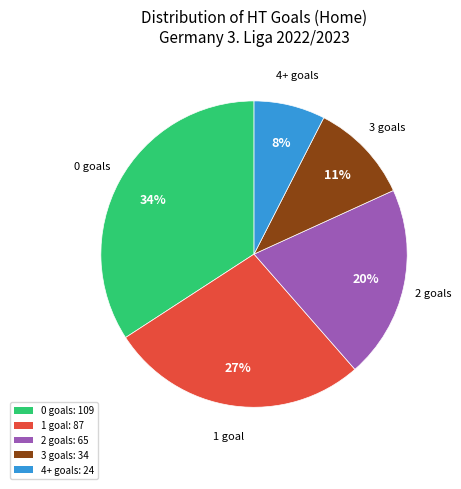

To the nearest percent, what portion does 2 represent?

20%